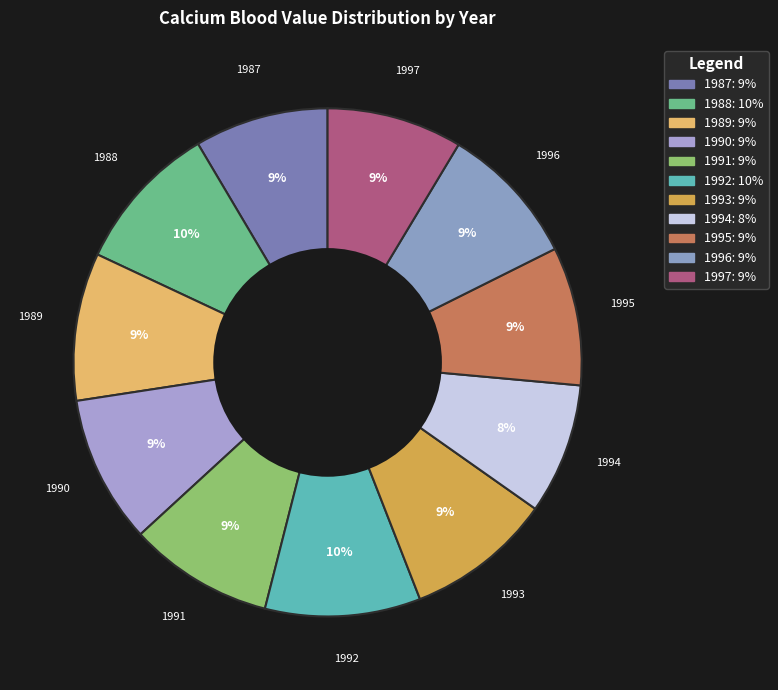

To the nearest percent, what portion does 1989 represent?

9%